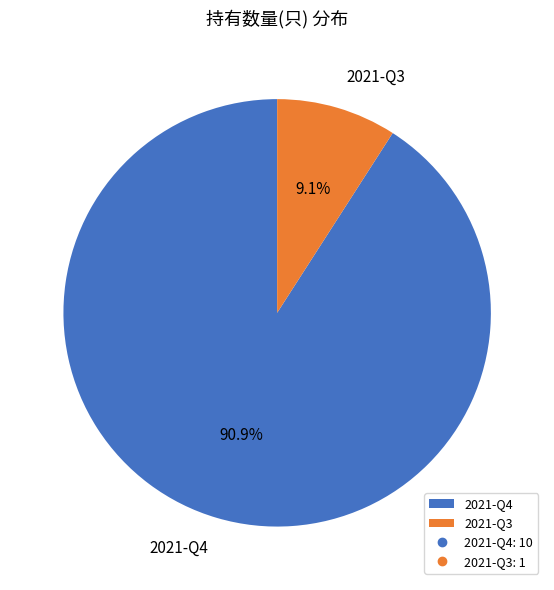

What percentage do 2021-Q3 and 2021-Q4 together represent?

100.0%